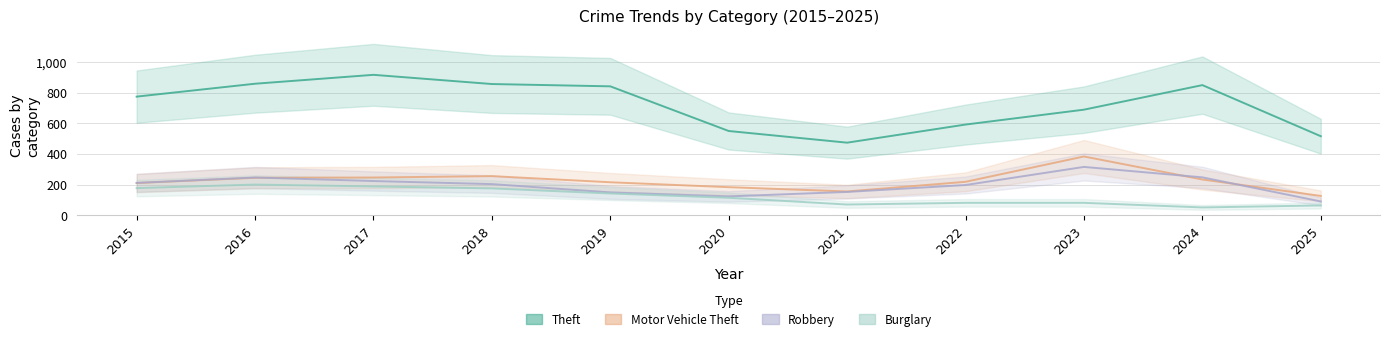

Is the value of Motor Vehicle Theft at 2015 greater than the value of Robbery at 2015?

No